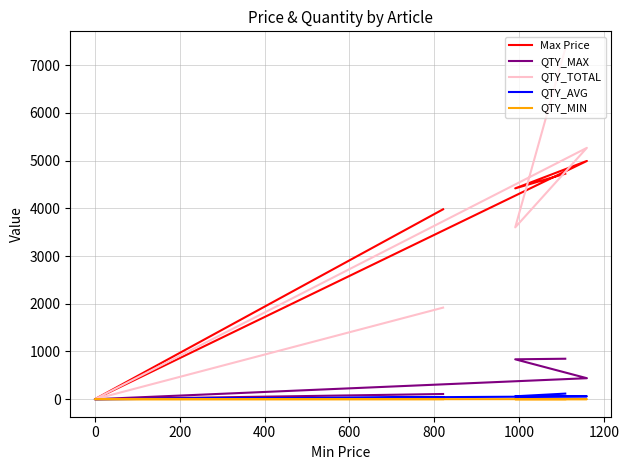

Is this an area chart (filled region under the line)?

No